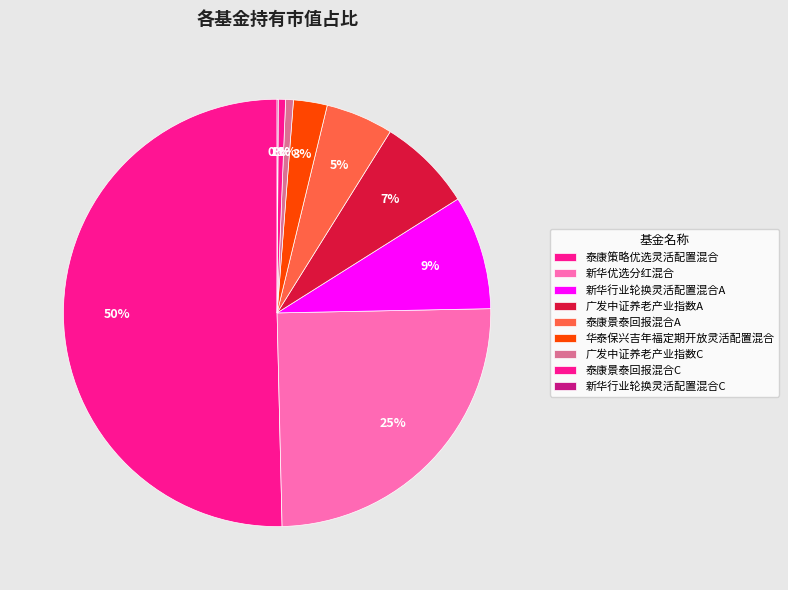

To the nearest percent, what is the average slice percentage?

11%